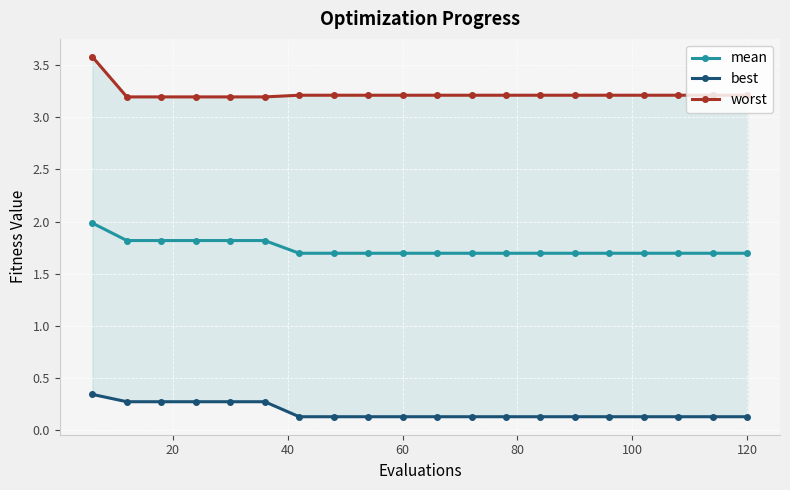

True or false: mean has more than 0 points higher than both neighbors.

False